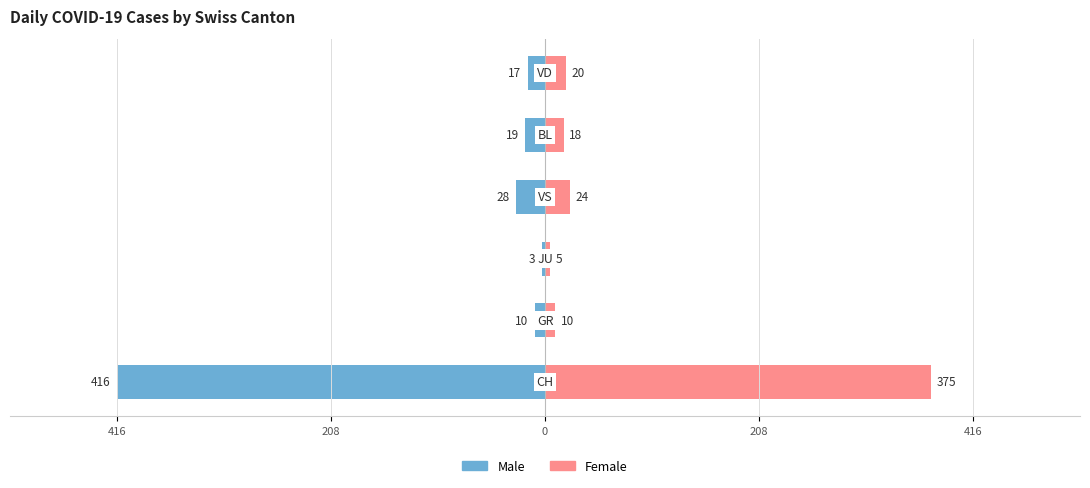

How many bars are there in total?

12